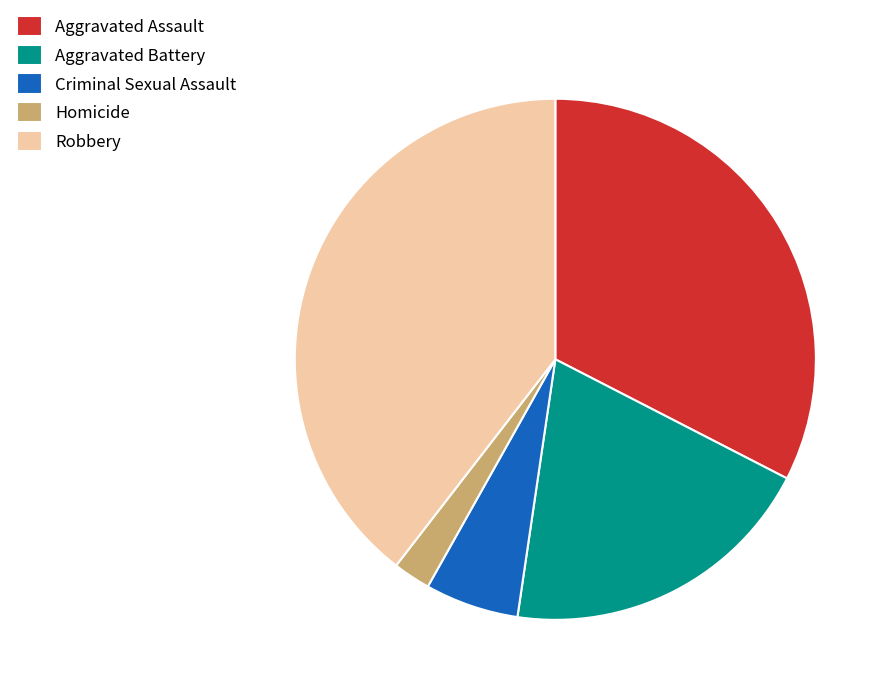

Does any single category account for the majority?

No